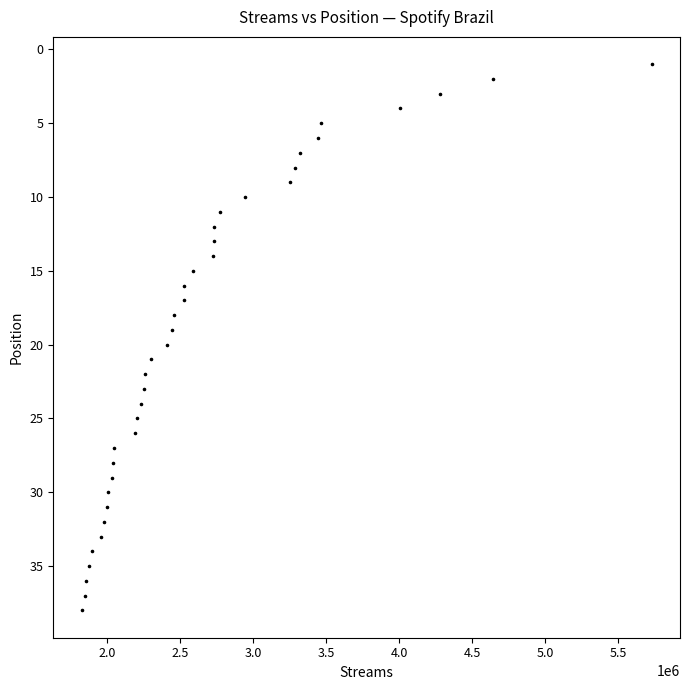

What is the range of X values (max minus min)?

3905950